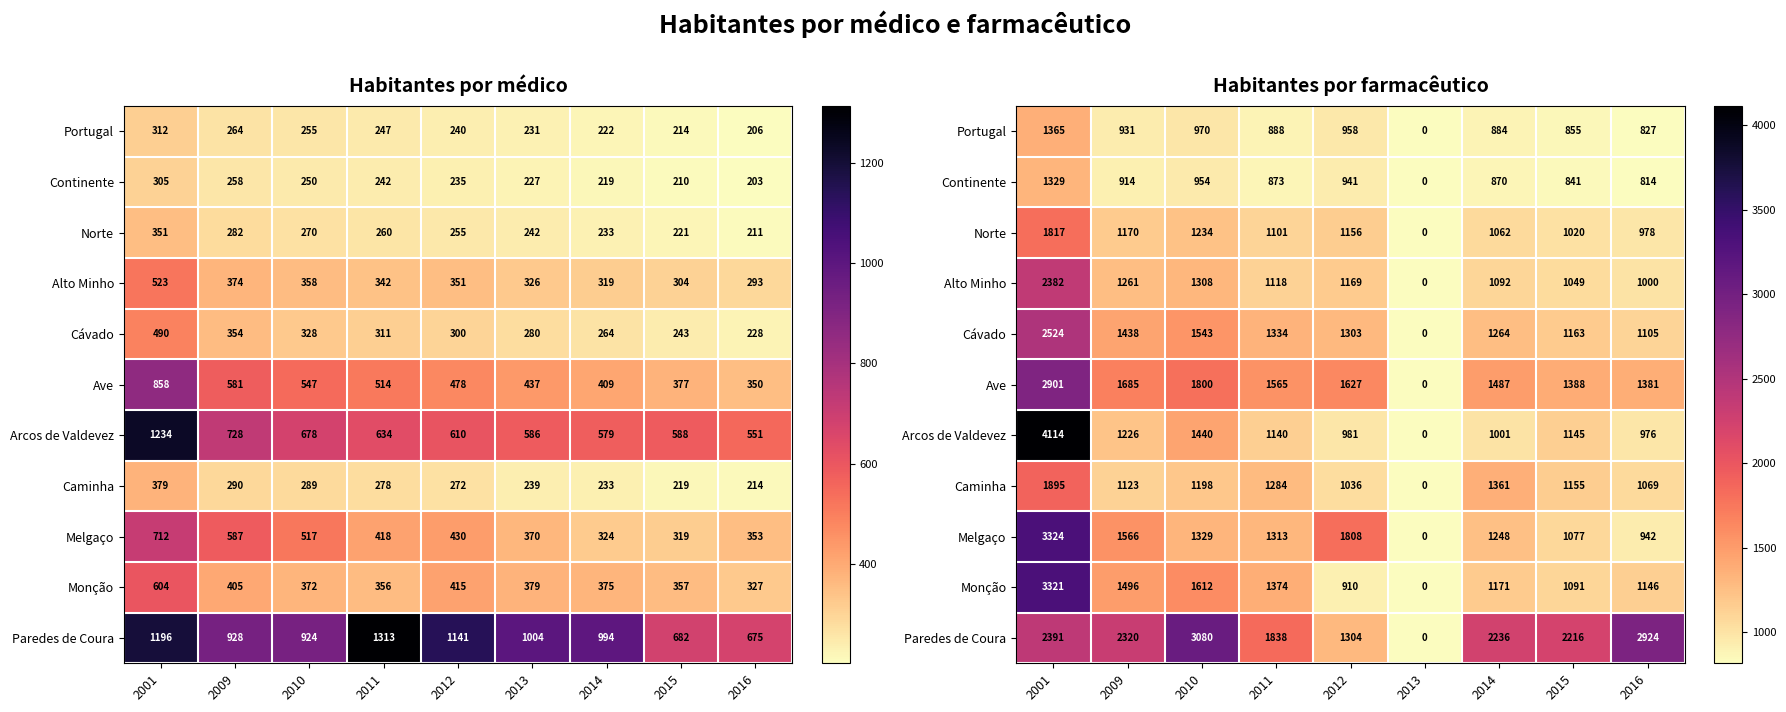

Which label corresponds to the smallest value in the chart?

2013